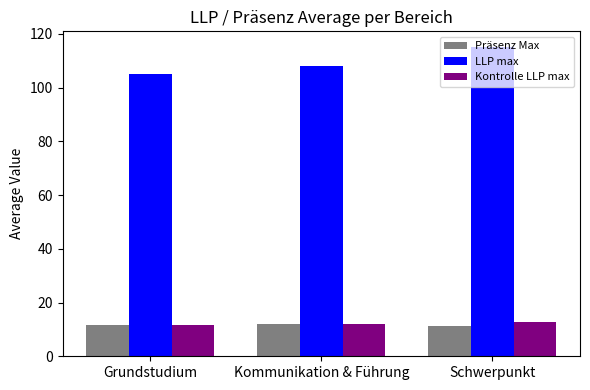

What is the approximate value of Präsenz Max at Schwerpunkt?

11.2